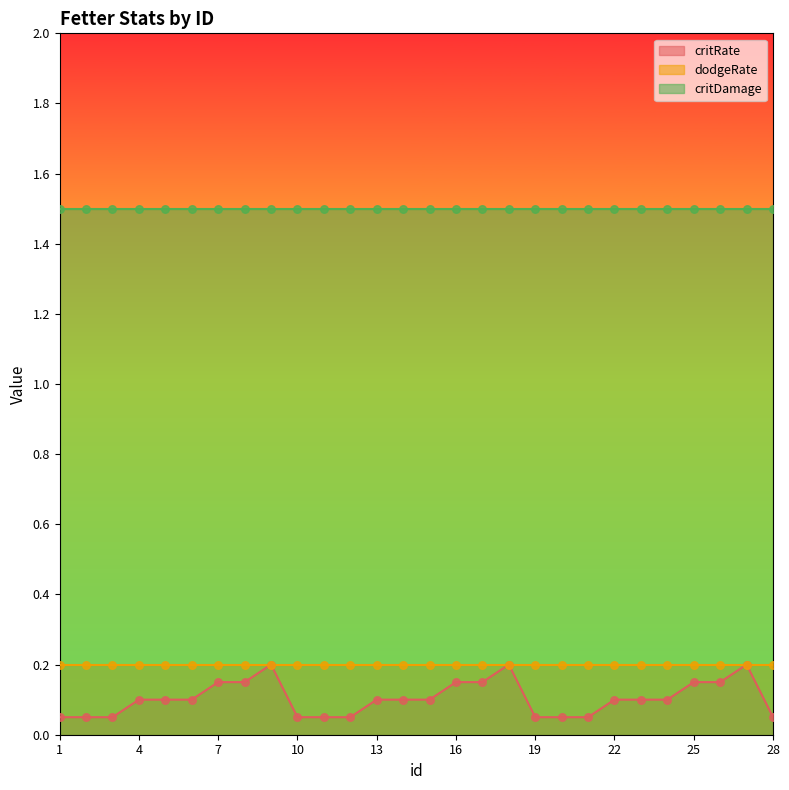

What is the total value across all series at 11?

1.8